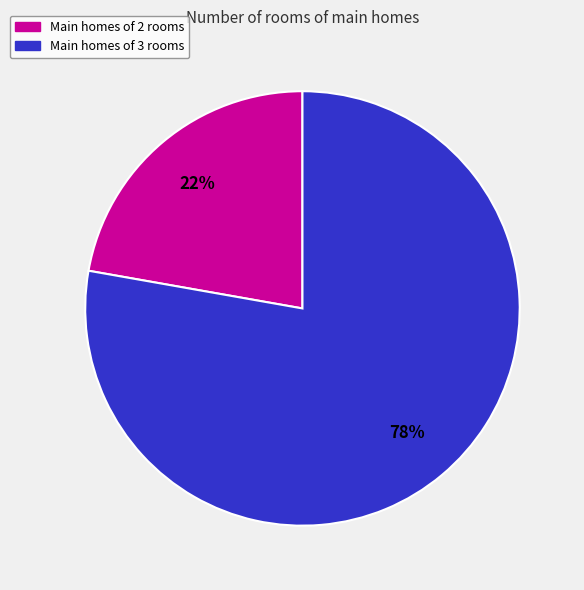

To the nearest percent, what is the average slice percentage?

50%